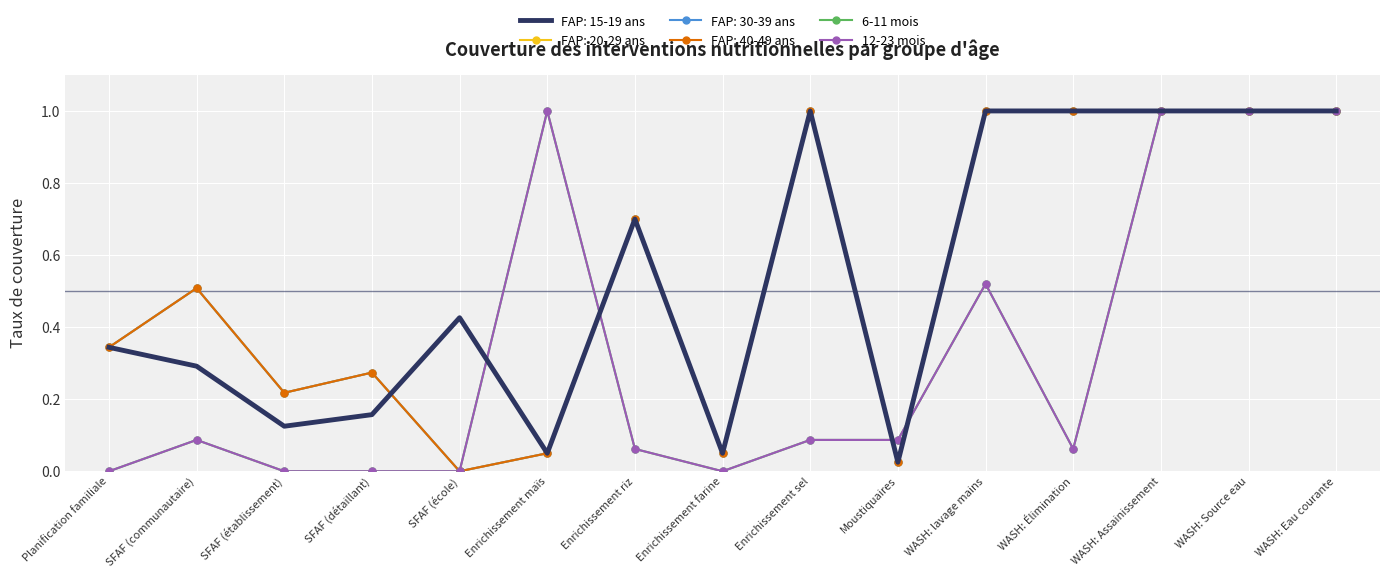

The 12-23 mois series shows 0.1 at Enrichissement sel. True or false?

True